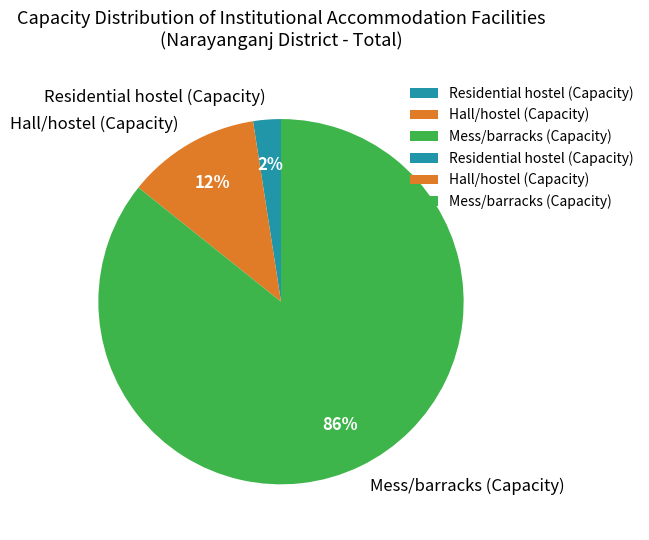

Is it true that Residential hostel (Capacity) is 2% of the pie?

True